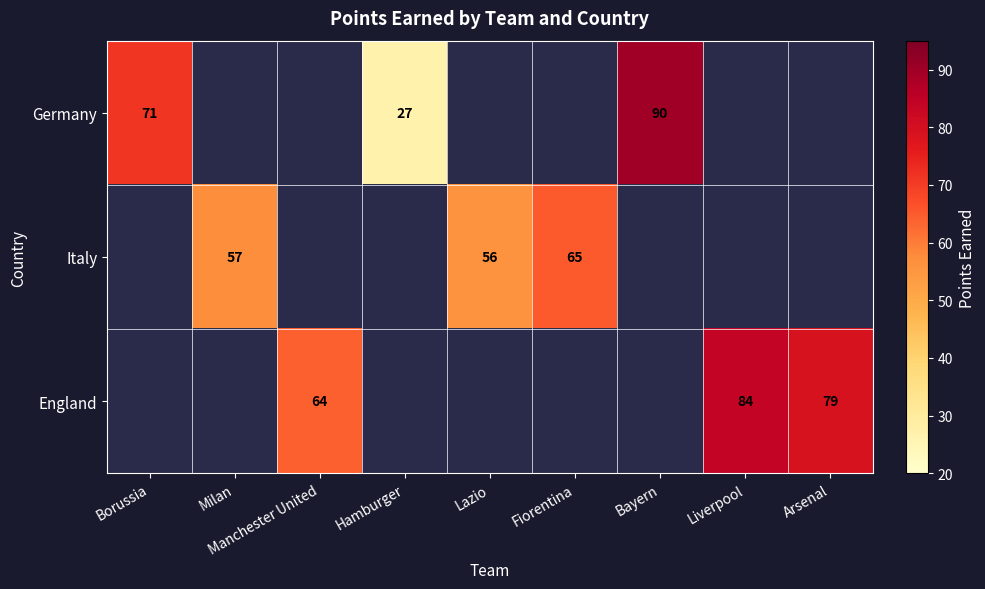

True or false: Italy has a value of 36.0 at Lazio.

False